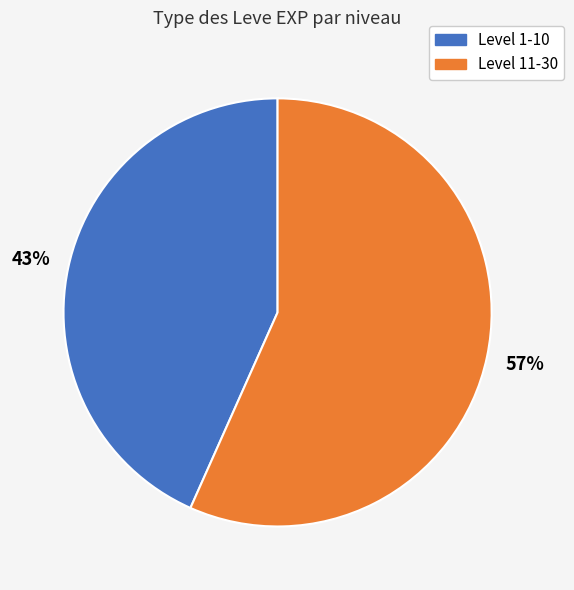

Approximately how many times larger is the value at Level 11-30 compared to Level 1-10?

1.3